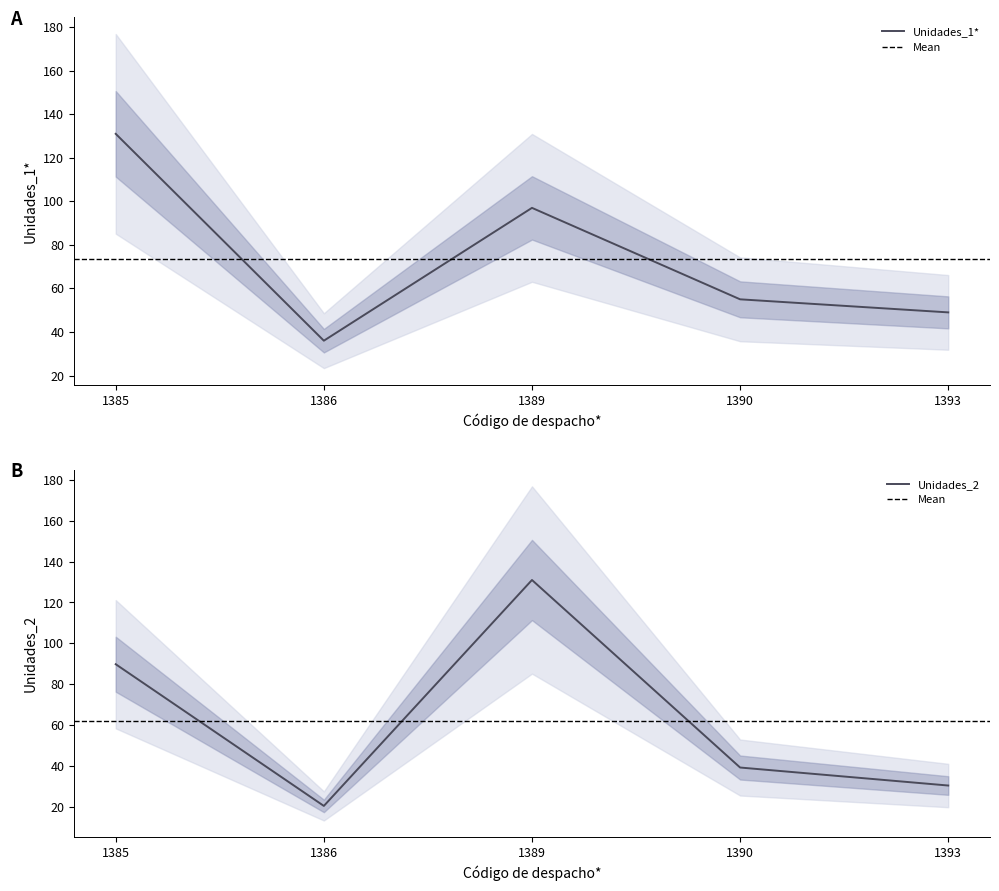

What is the difference between the maximum and minimum values in the Unidades_2 series?

110.6